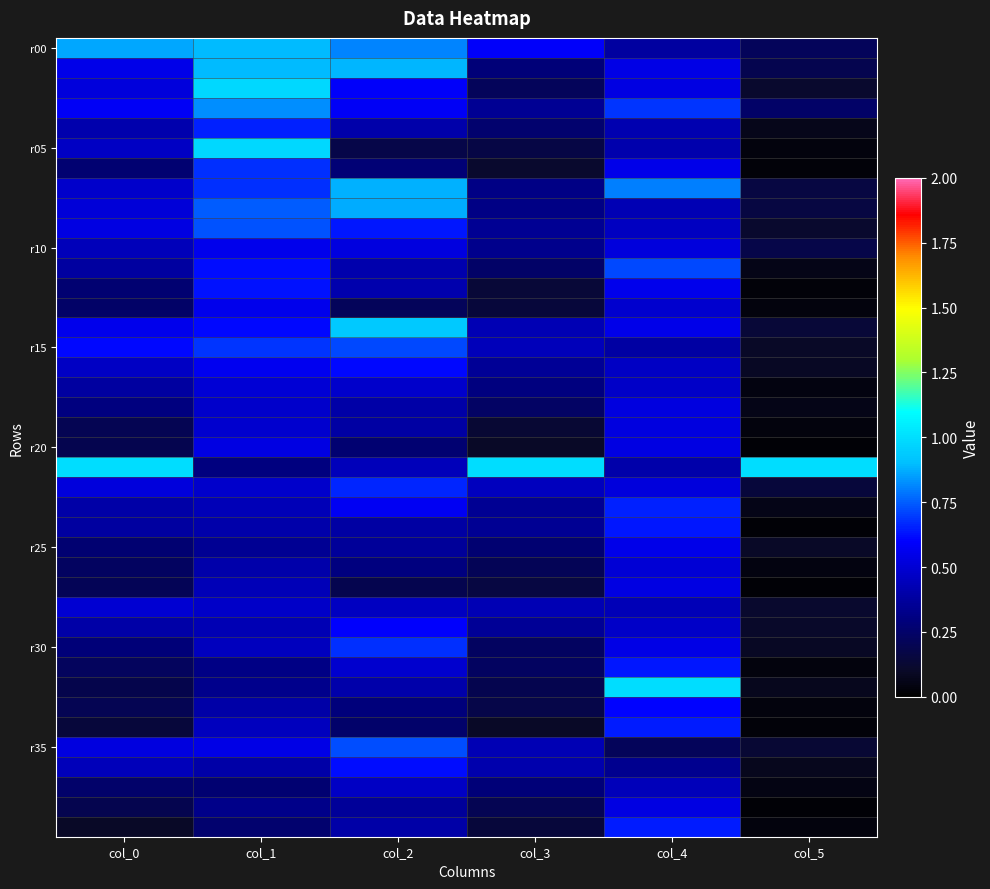

How many series are shown in this chart?

40